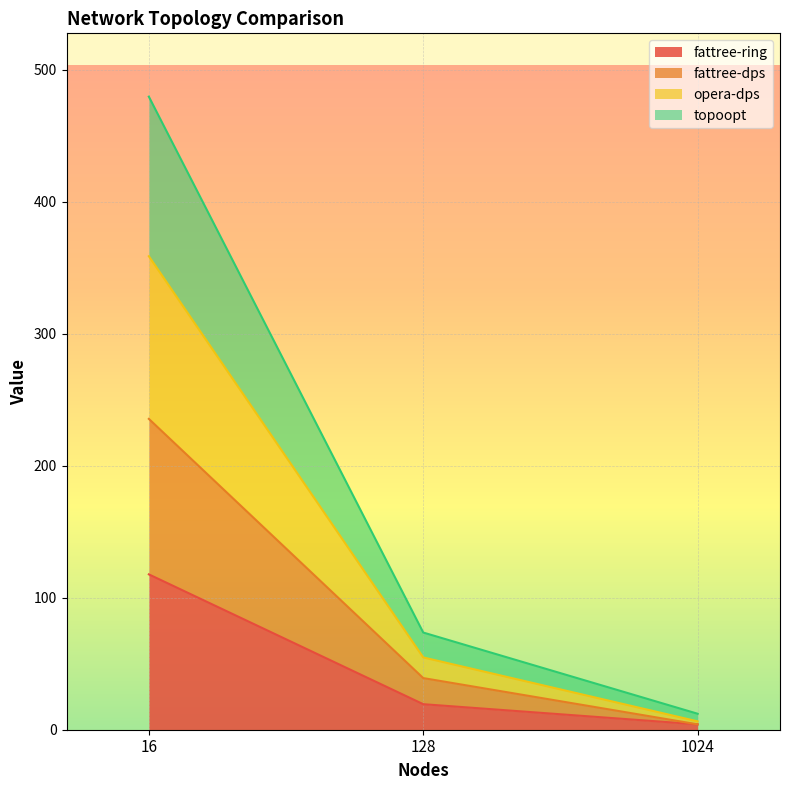

What is the difference between the maximum and minimum values in the fattree-dps series?

231.5